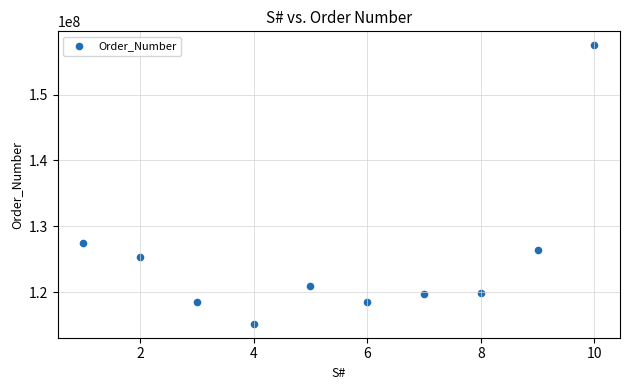

What Y value in the scatter plot is closest to 136341467?

127504425